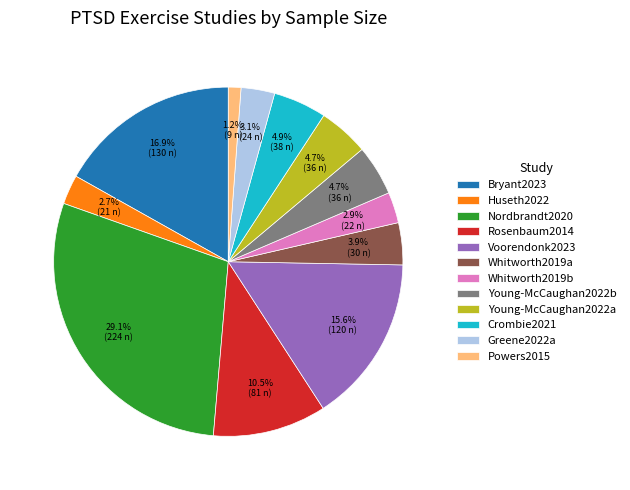

What percentage is NOT represented by Young-McCaughan2022b?

95.3%